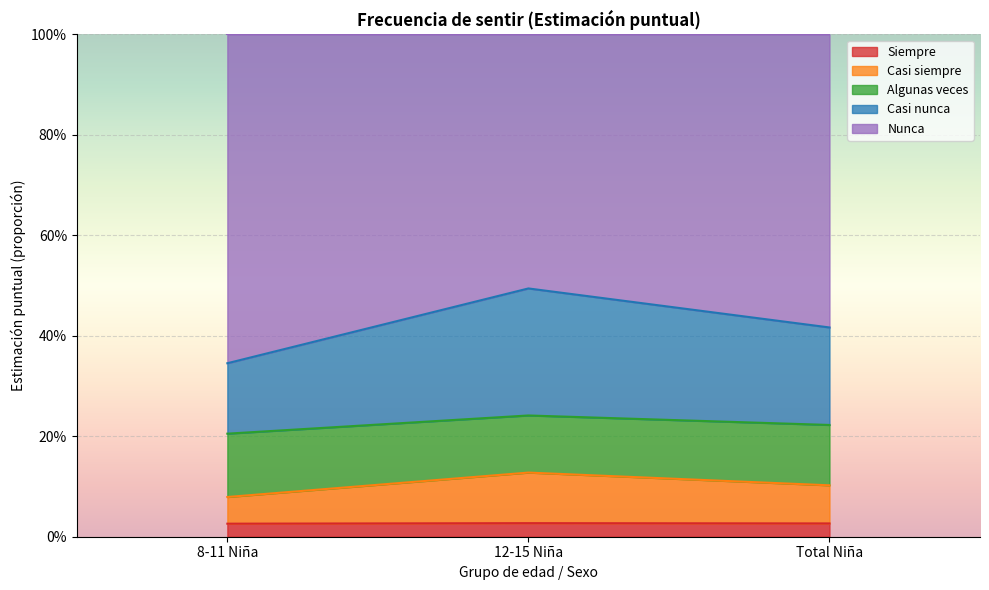

Does the chart display data point markers on the line(s)?

No